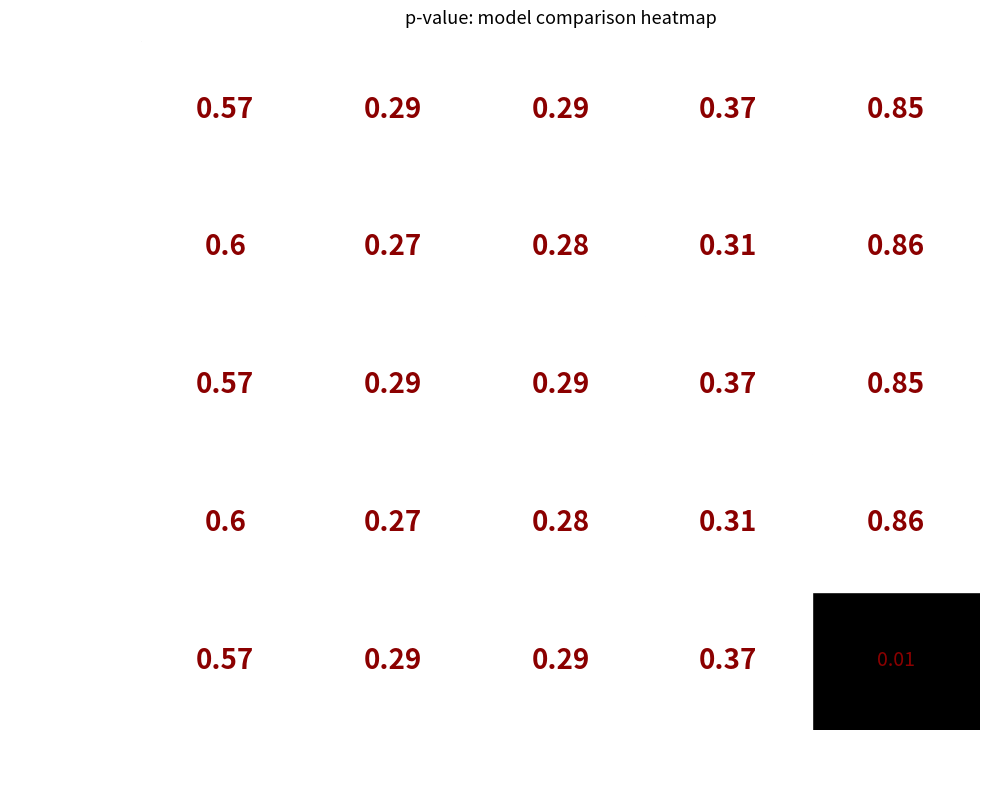

Is the value of RoBERTa multilingual at RoBERTa multilingual greater than the value of Afinn at BERT multilingual?

No